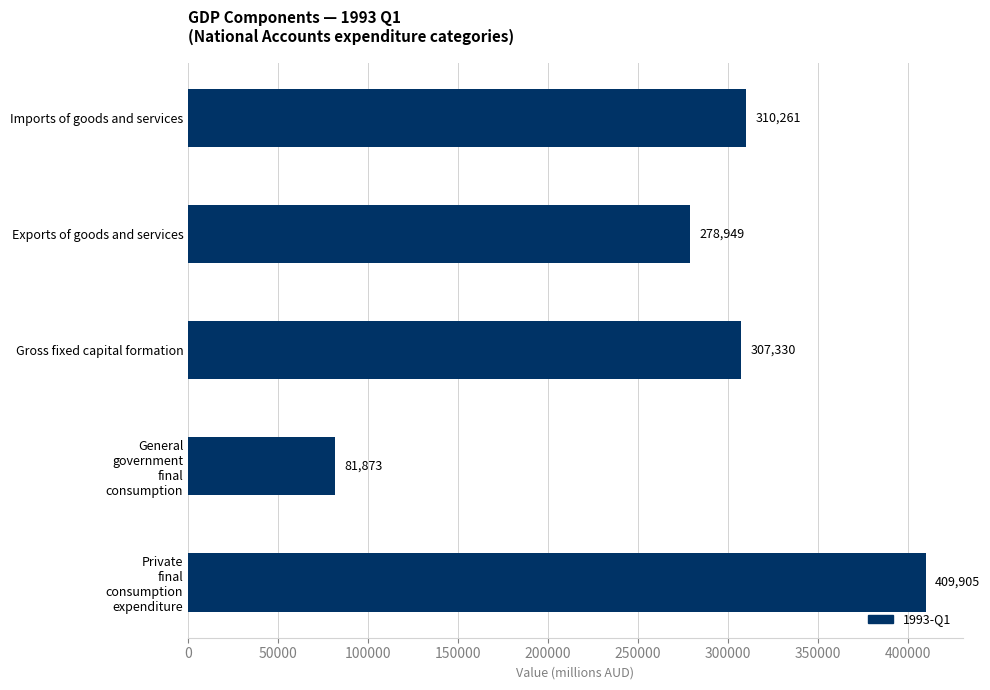

Does the chart contain any negative values?

No